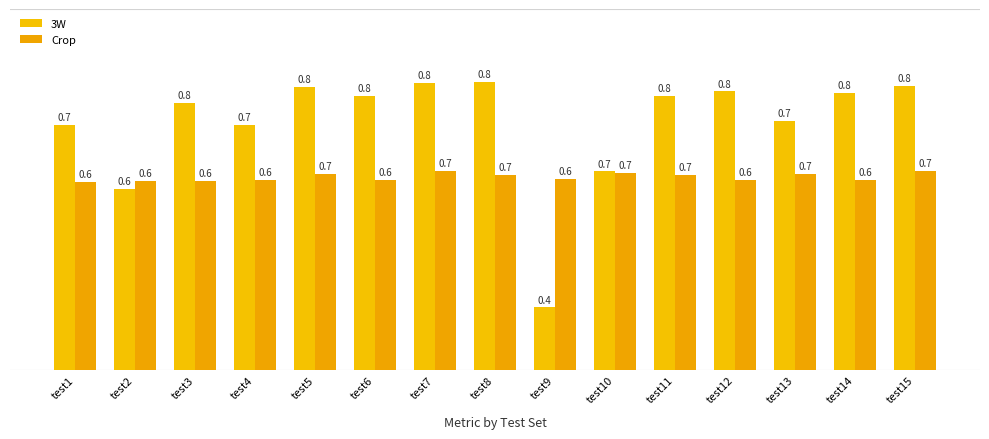

Where is Crop nearest to the value 0?

test1